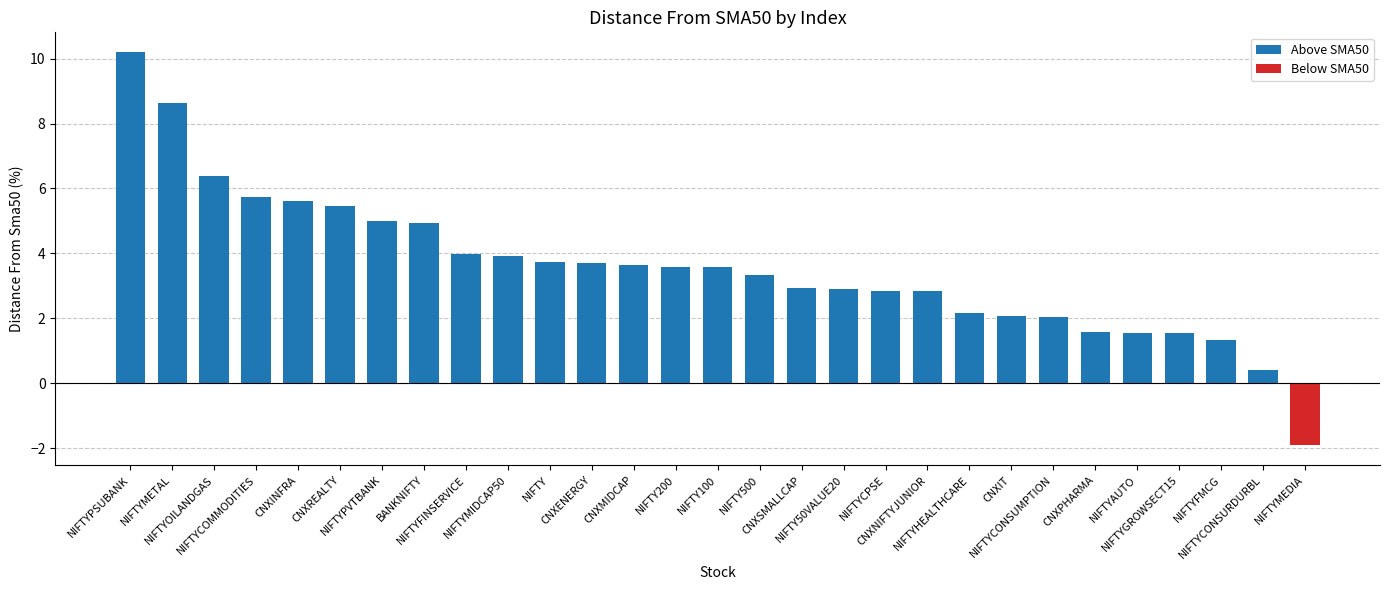

Does the chart contain stacked bars?

No